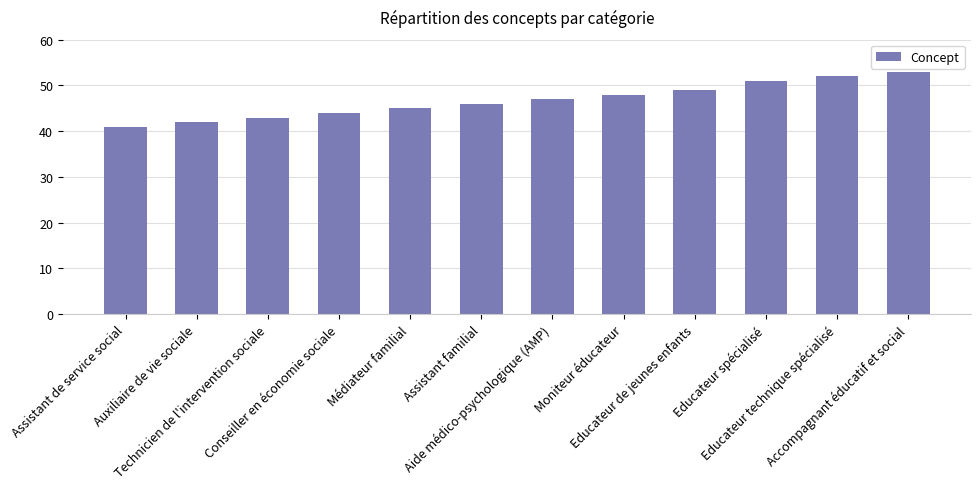

Count the number of categories in the chart.

12